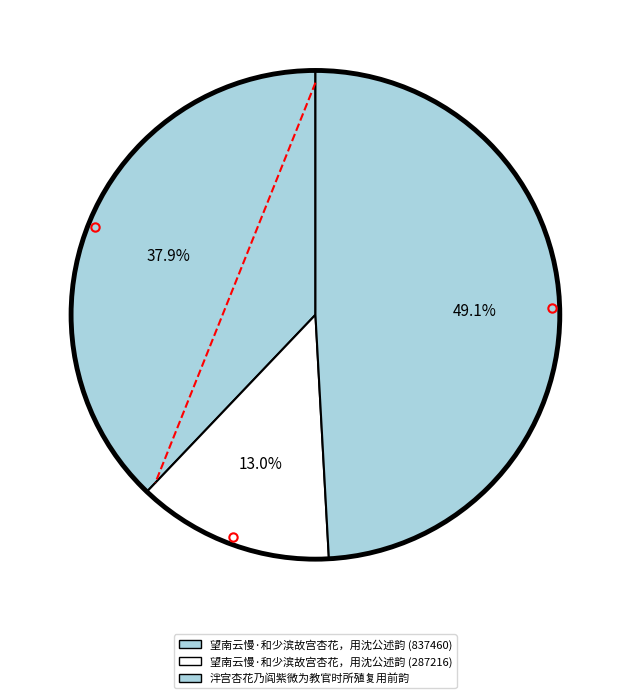

Does 望南云慢·和少滨故宫杏花，用沈公述韵 (837460) represent more than half of the total?

No